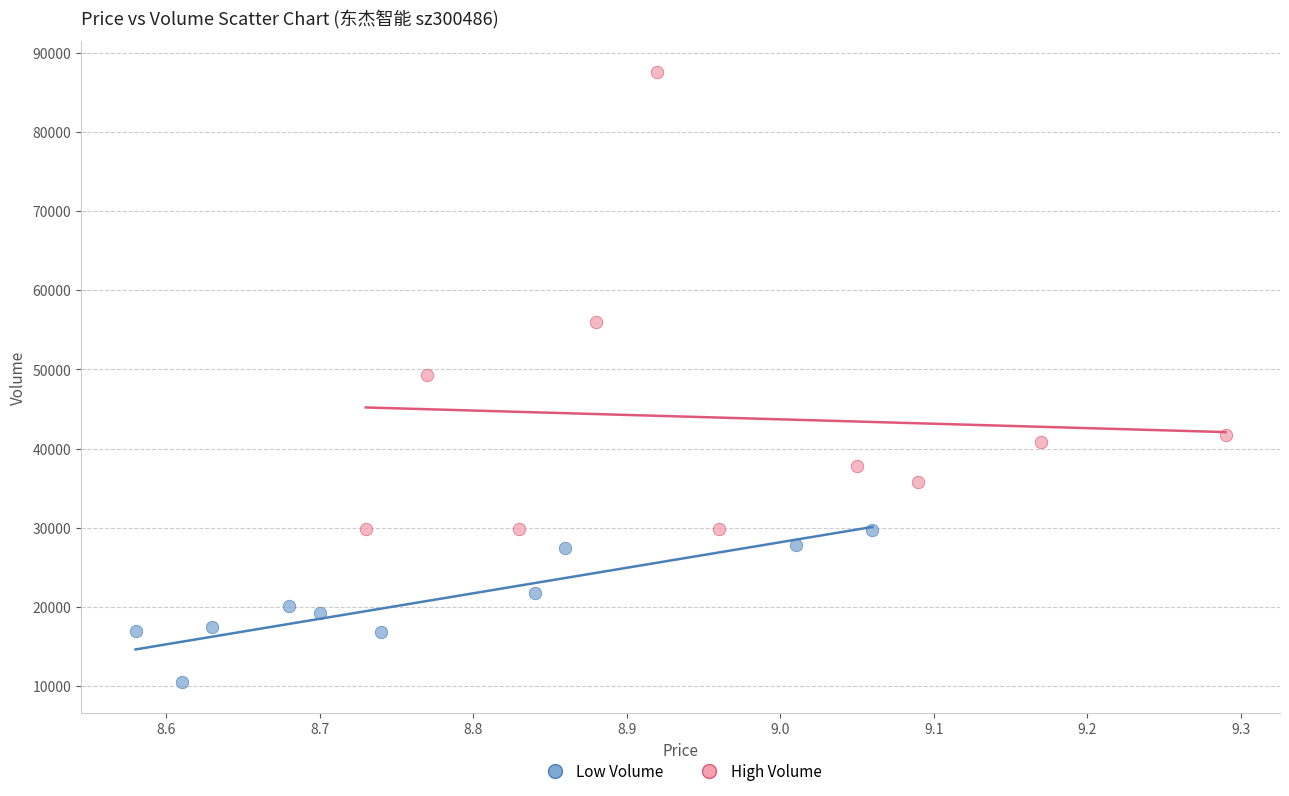

Which series contains the highest Y value?

High Volume